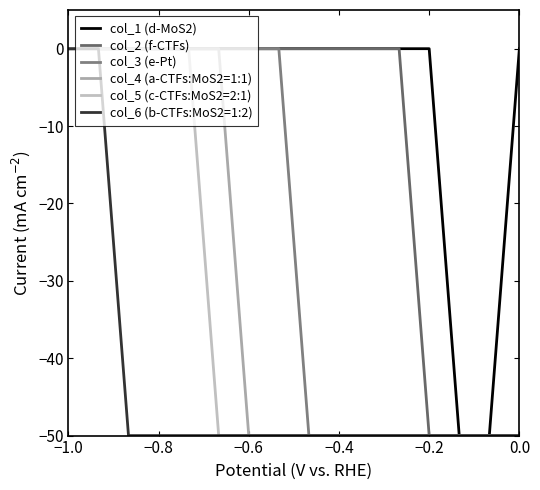

Which series has the widest spread of values?

col_1 (d-MoS2)